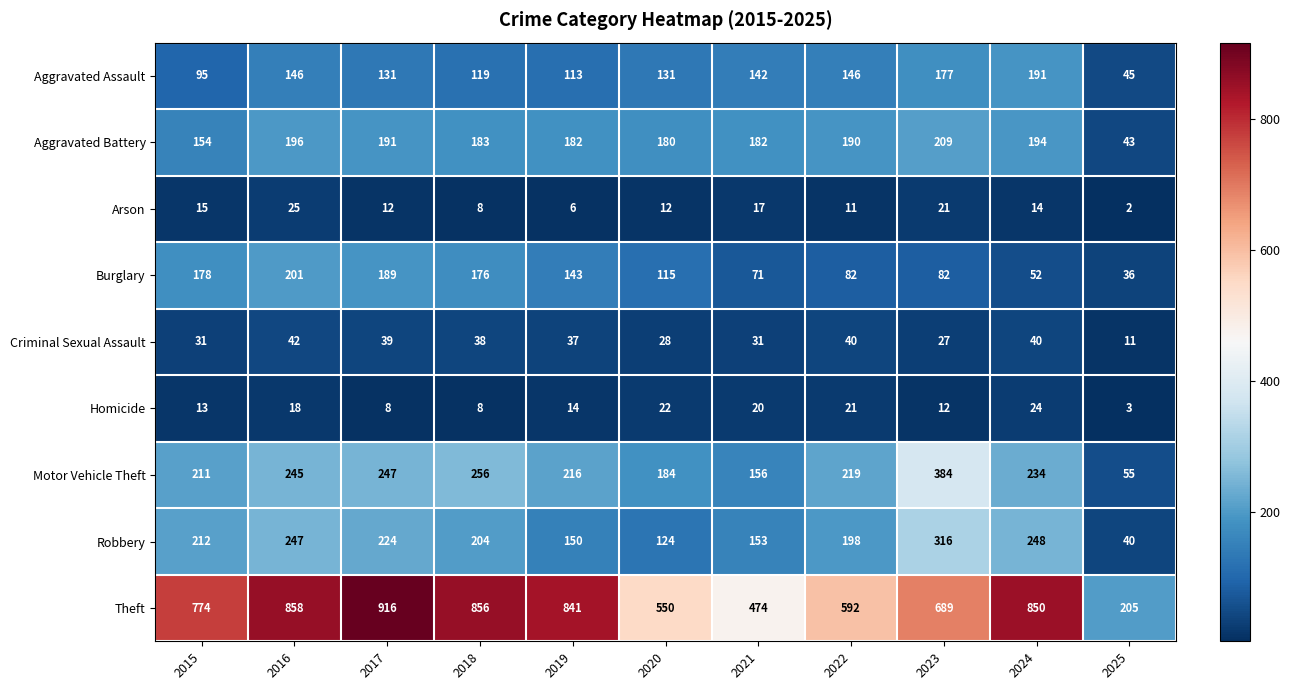

How many data points does each series have?

11